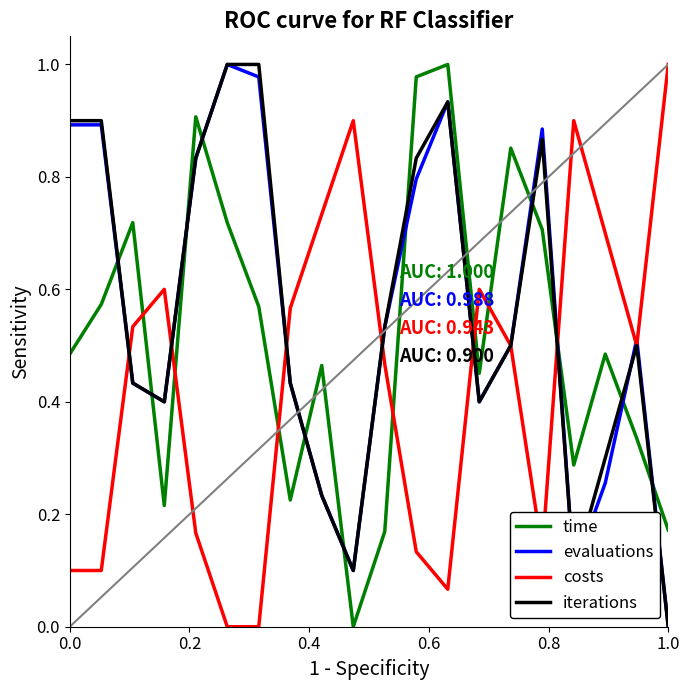

True or false: iterations and evaluations intersect in this chart.

True